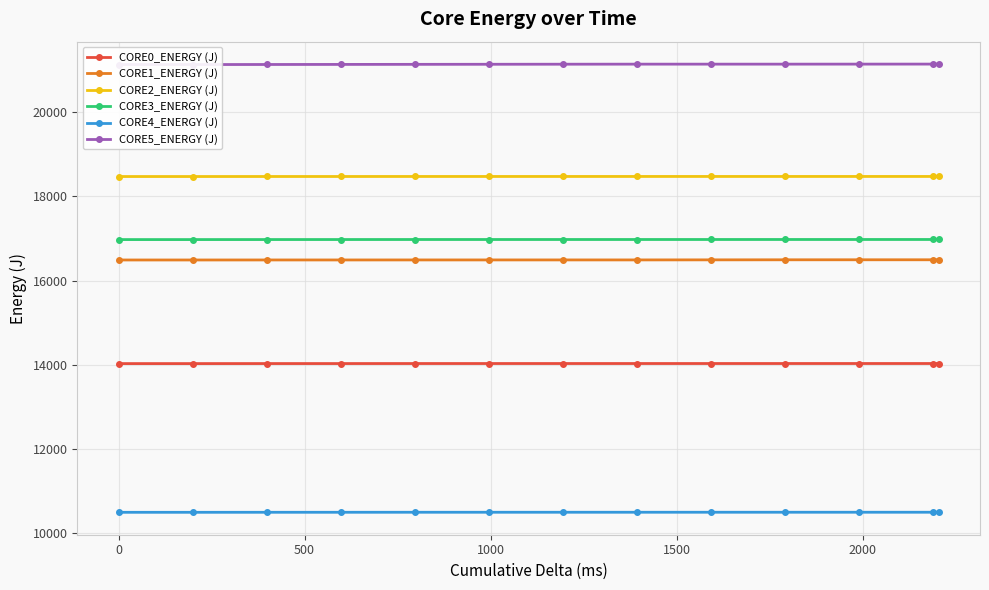

Reading left to right, what are all the values shown in this chart?

CORE0_ENERGY (J): 14031.4	14031.5	14032.1	14032.2	14032.7	14032.9	14032.9	14033.0	14033.0	14033.1	14033.2	14033.2	14033.2
CORE1_ENERGY (J): 16490.3	16490.3	16490.9	16491.0	16491.5	16491.6	16491.7	16491.8	16493.3	16494.7	16495.2	16495.3	16495.3
CORE2_ENERGY (J): 18471.2	18471.2	18471.8	18471.9	18472.4	18472.5	18472.5	18472.6	18472.7	18472.7	18472.7	18472.7	18473.0
CORE3_ENERGY (J): 16974.8	16974.8	16975.4	16975.8	16976.3	16976.4	16976.4	16976.4	16976.5	16976.7	16976.7	16976.7	16976.8
CORE4_ENERGY (J): 10501.6	10501.6	10502.1	10502.2	10502.8	10502.8	10502.9	10503.0	10503.0	10503.1	10503.2	10503.2	10503.3
CORE5_ENERGY (J): 21128.5	21128.6	21130.1	21131.8	21133.4	21135.3	21136.8	21138.2	21138.3	21138.3	21138.9	21139.6	21139.9